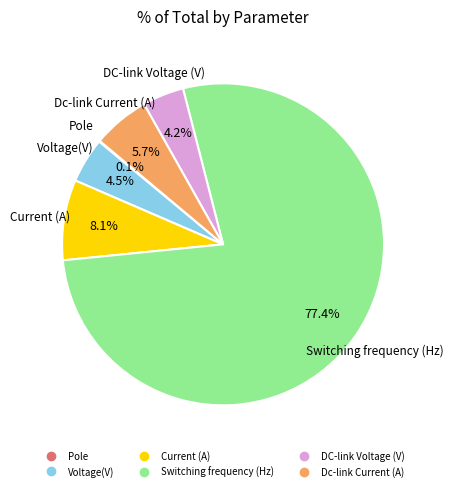

Which slice is the largest?

Switching frequency (Hz)